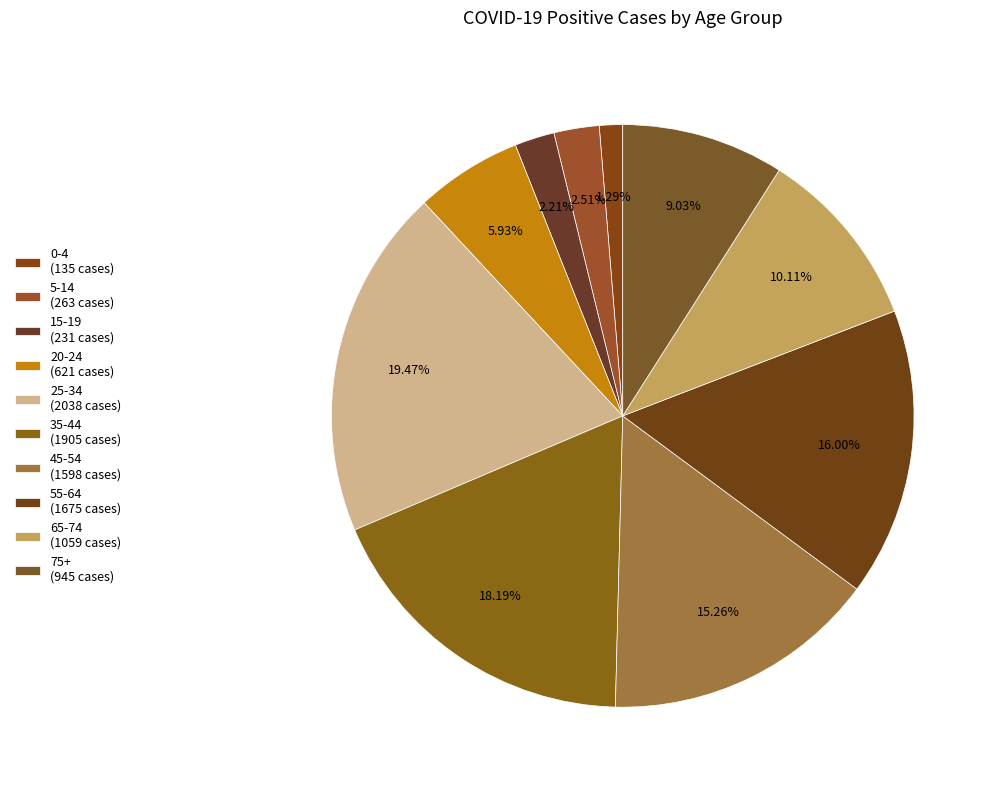

What percentage is the 0-4 slice, to the nearest percent?

1%